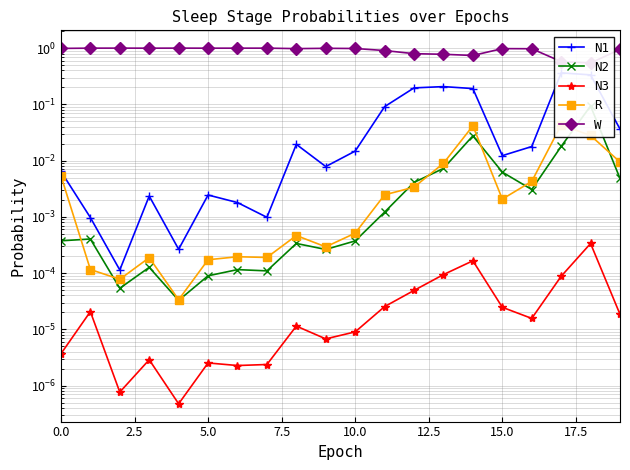

At which label does N1 reach its peak?

17